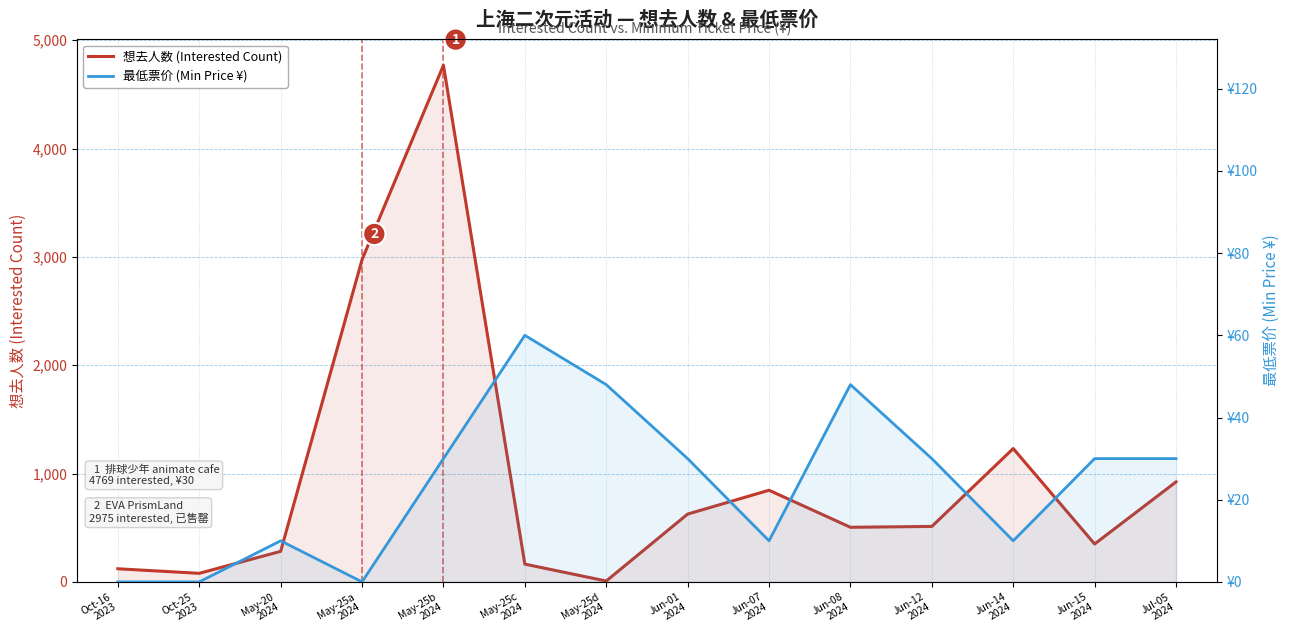

What is the value of the 想去人数 (Interested Count) point at the 13th from the left?

350